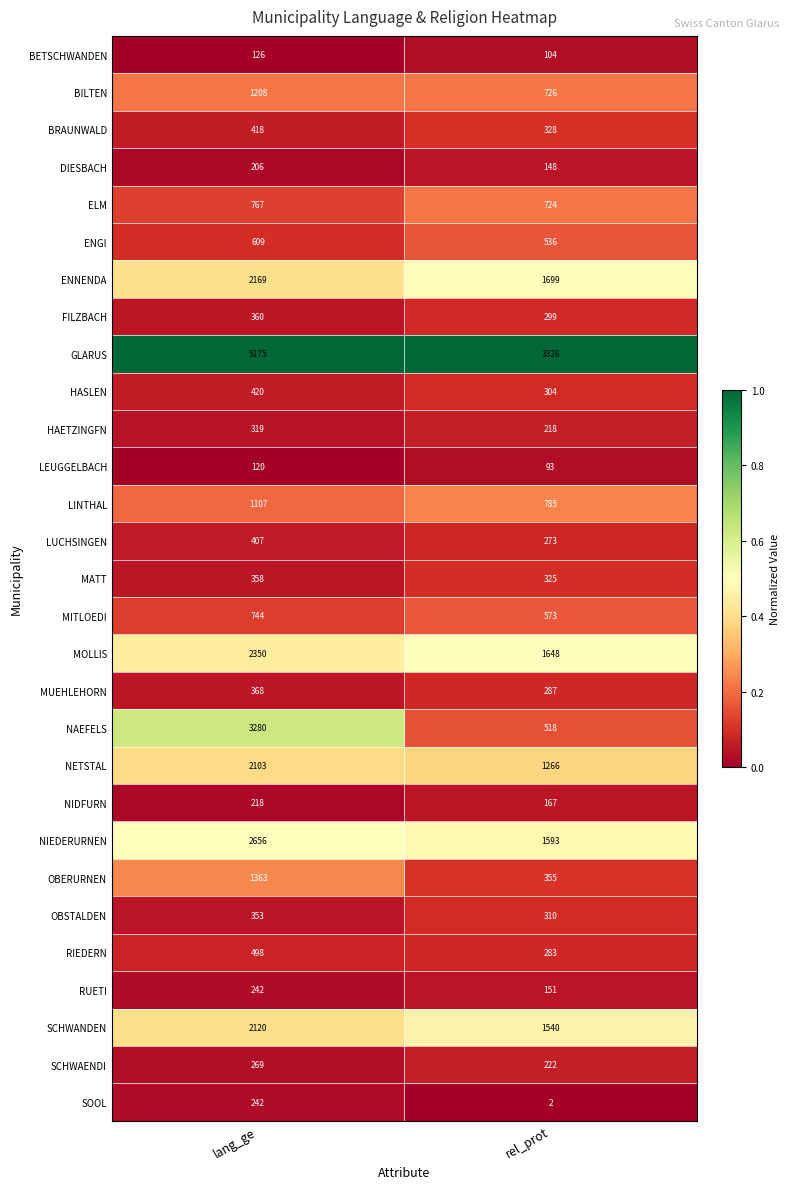

List the labels in order of LINTHAL value, largest first.

lang_ge, rel_prot